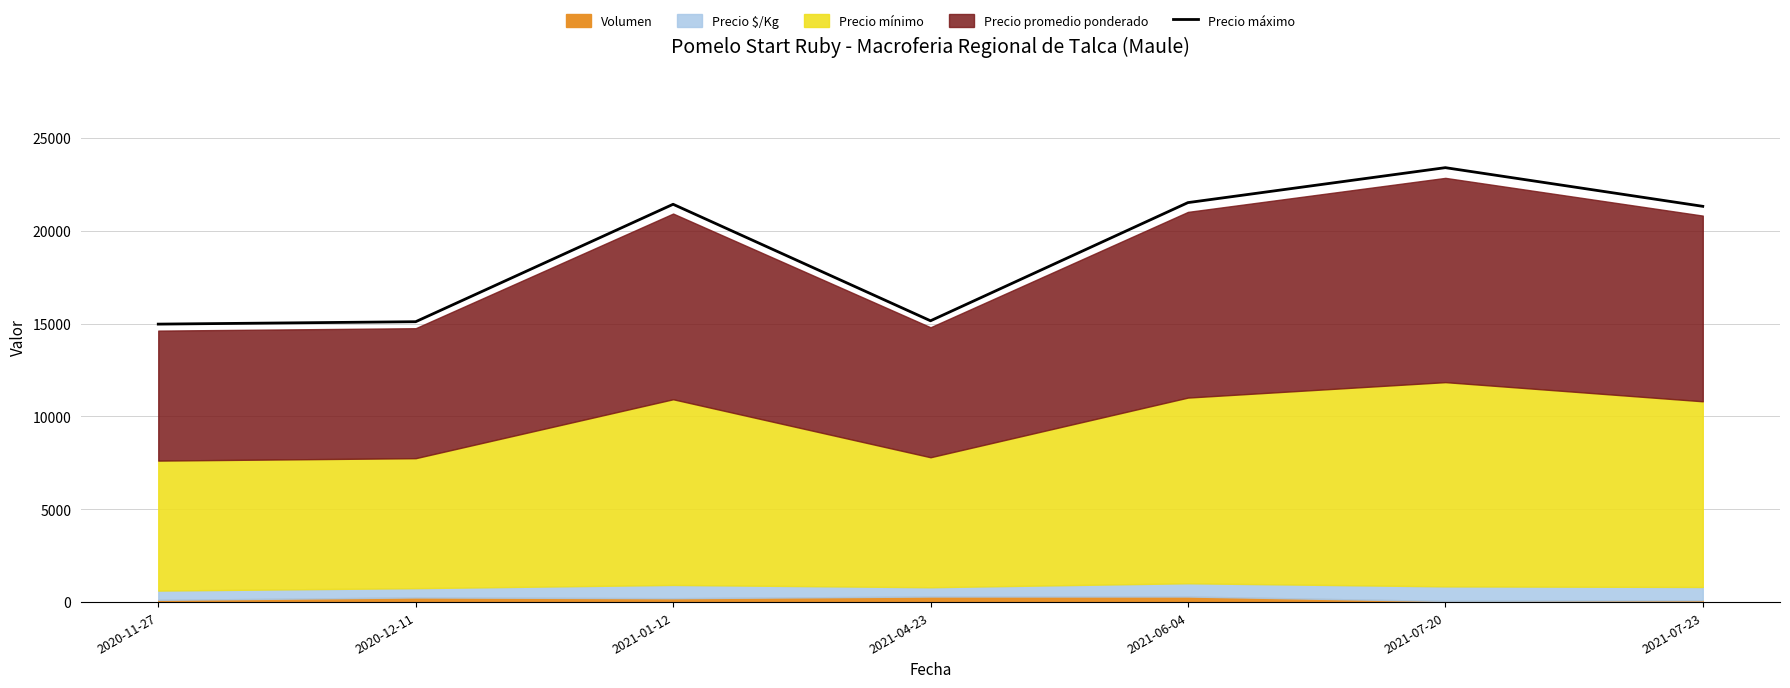

What is the greatest value displayed?

23396